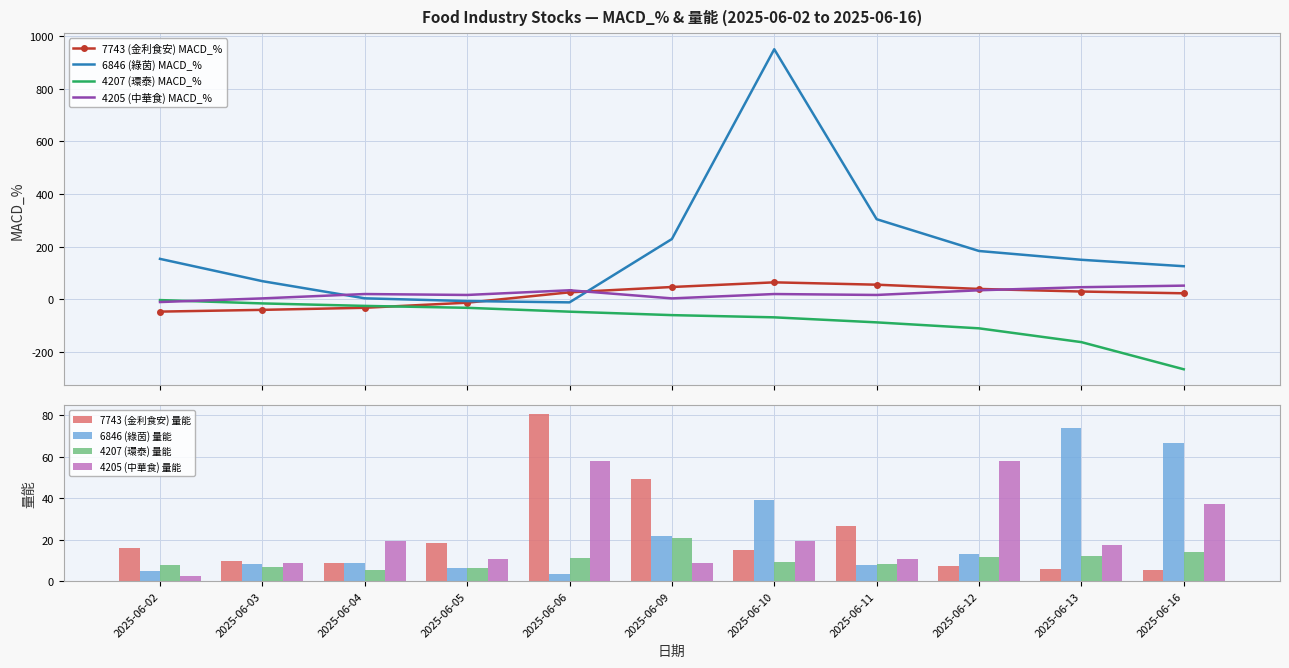

The 7743 (金利食安) MACD_% series shows 63.7 at 2025-06-12. True or false?

False